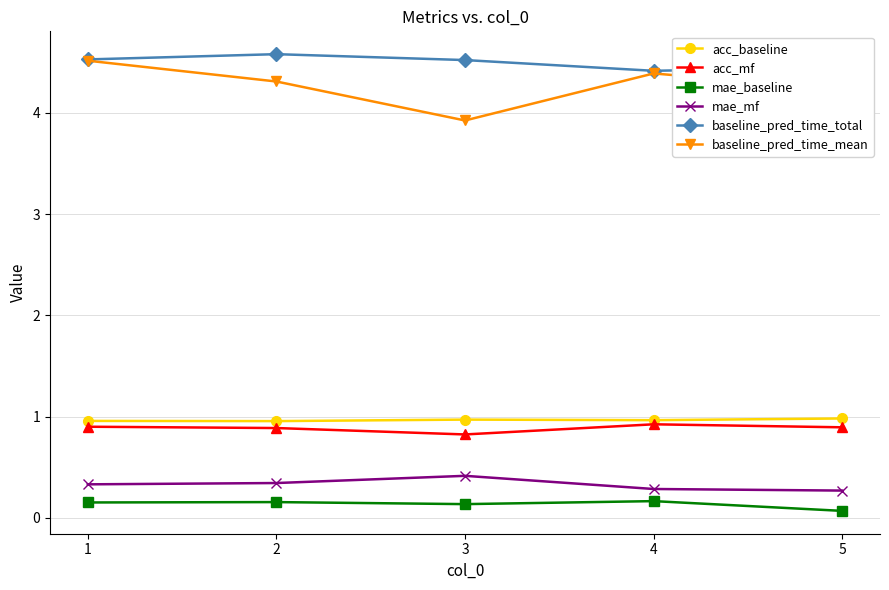

List the labels in order of baseline_pred_time_mean value, largest first.

1, 4, 2, 5, 3